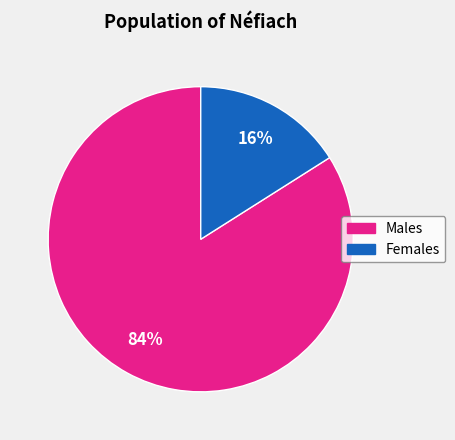

Rank the categories by value from highest to lowest.

Males, Females